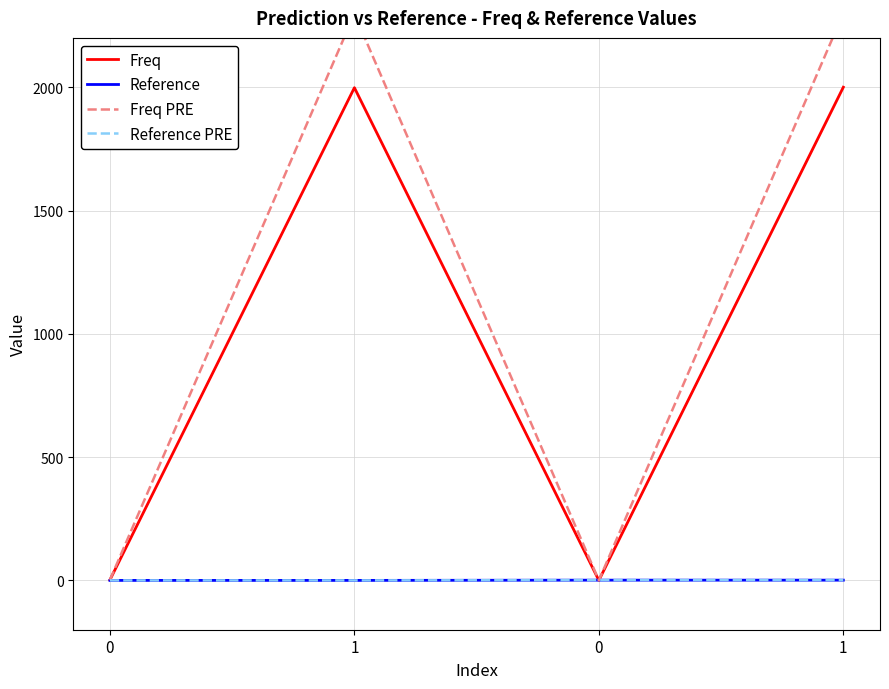

What is the difference between the highest and lowest values at 0?

2.3